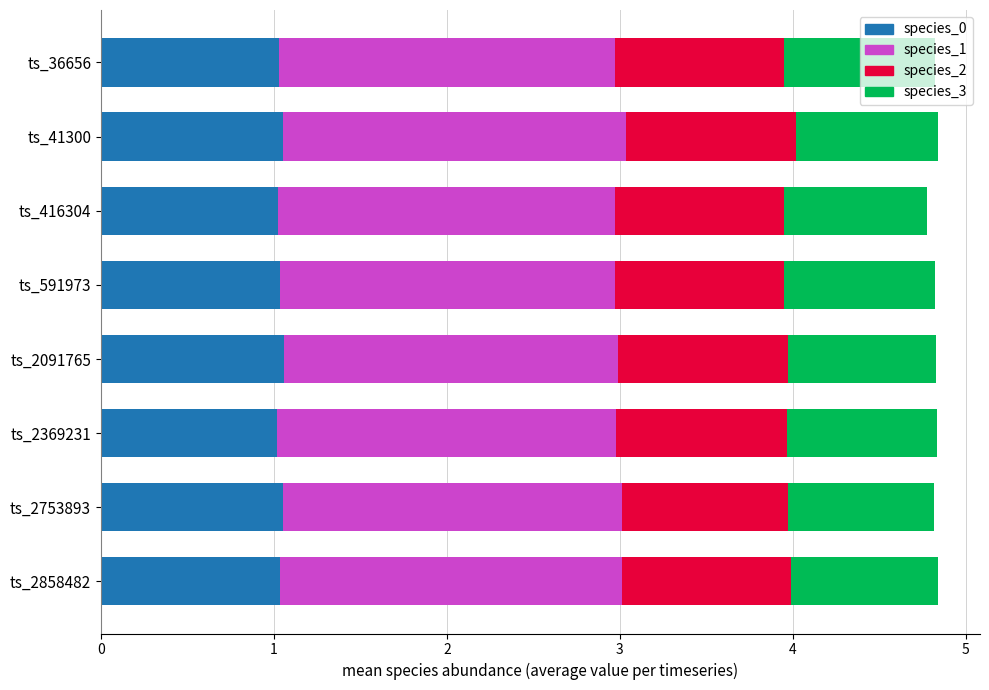

What is the sum of the species_0 values at ts_2091765 and ts_36656?

2.1